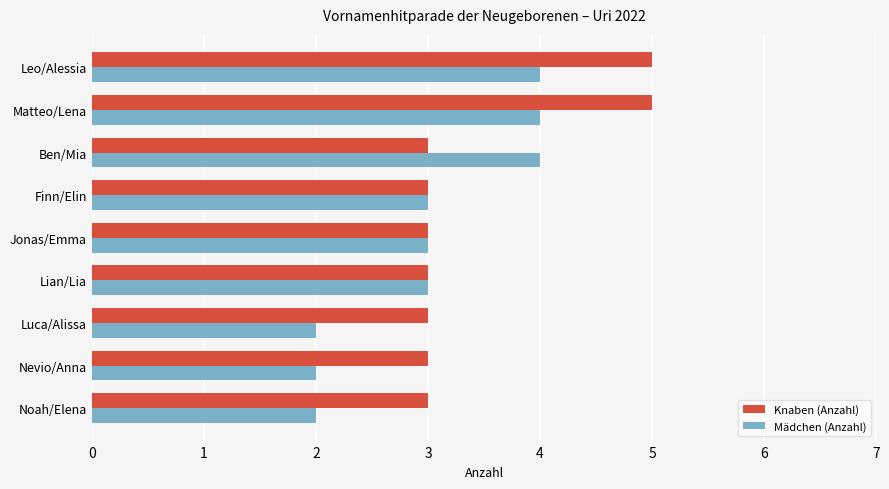

What is the sum of the Knaben (Anzahl) values at Finn/Elin and Leo/Alessia?

8